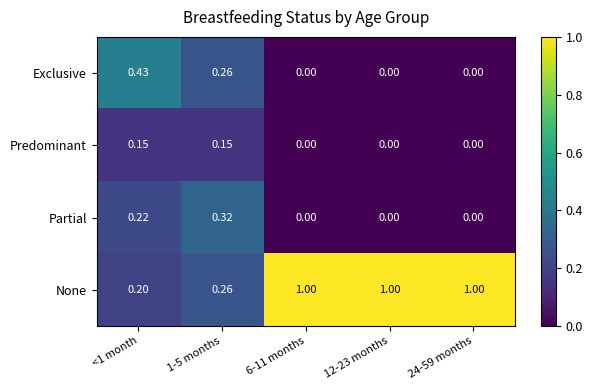

How many categories are shown in the chart?

5